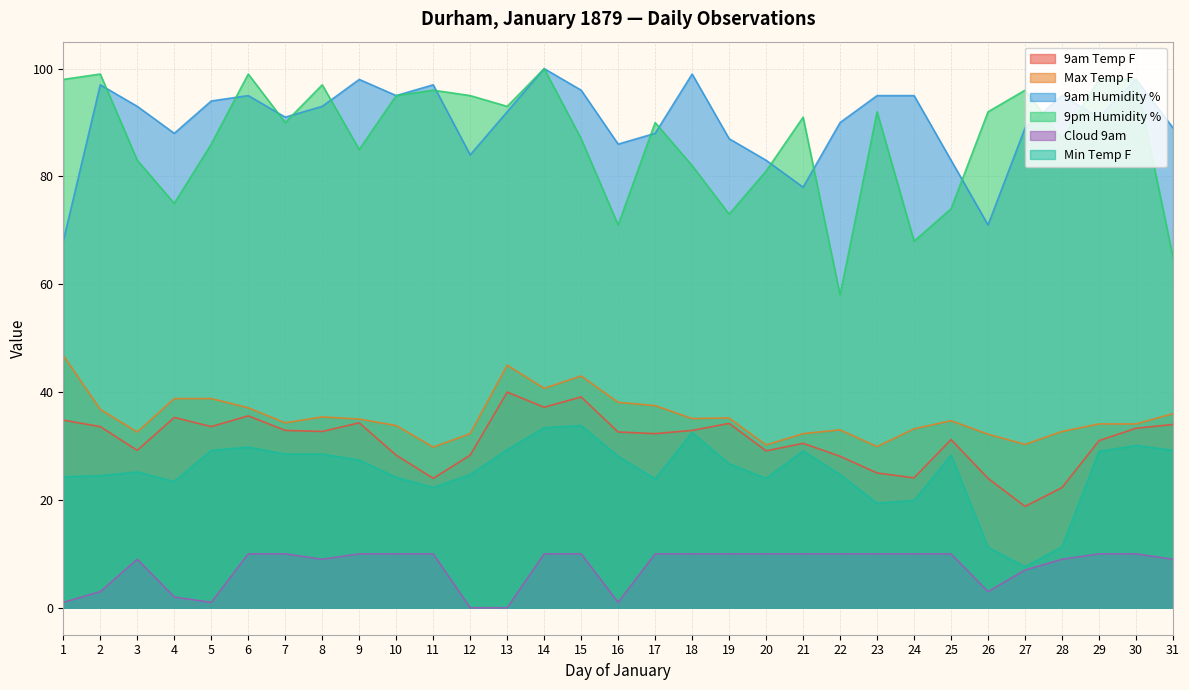

True or false: Min Temp F has a value of 29.8 at 6.

True